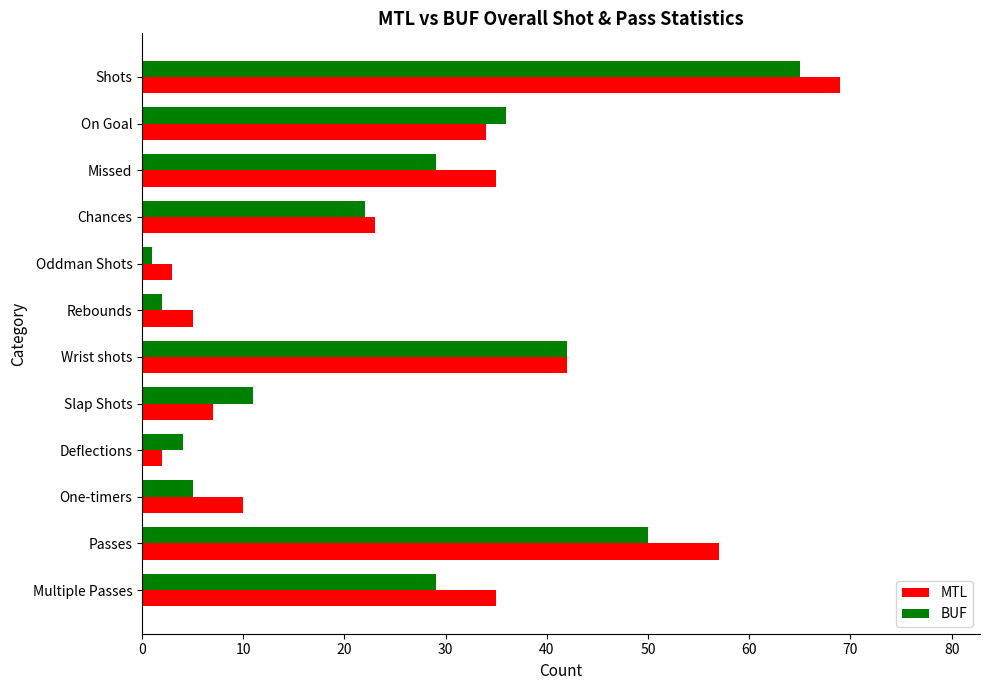

What is the spread (max minus min) of values at Rebounds?

3